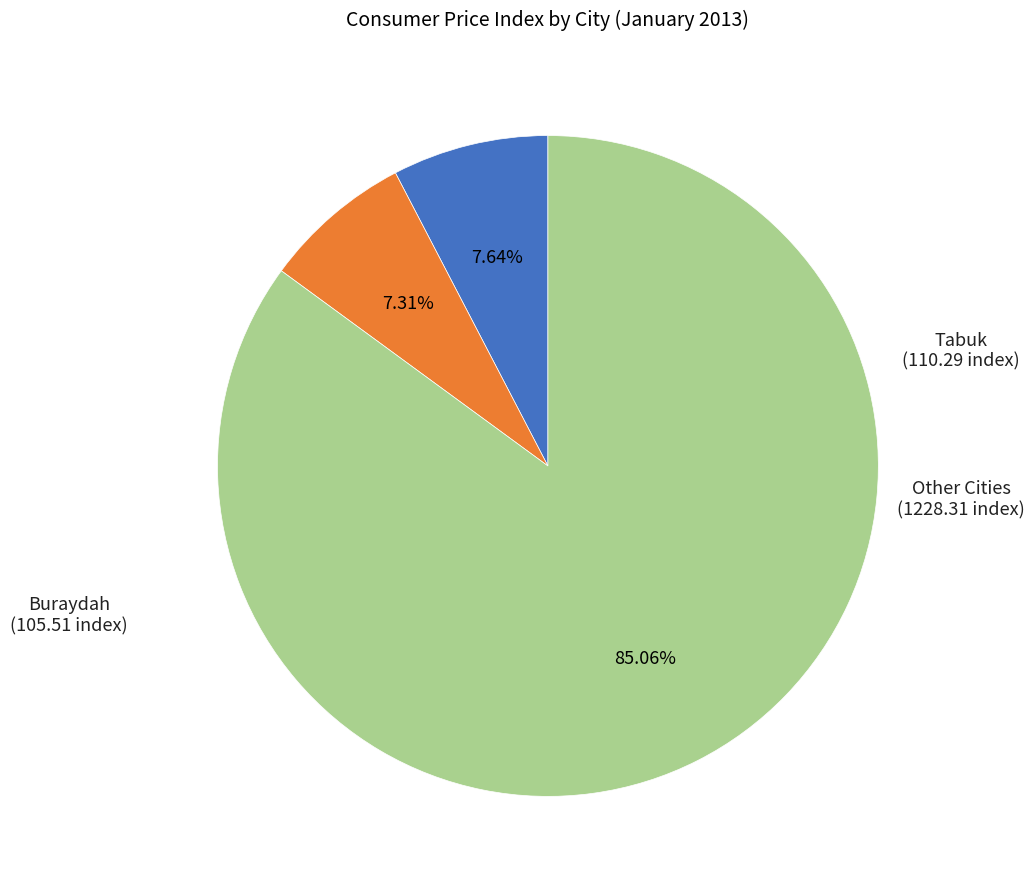

Does any single category account for the majority?

Yes